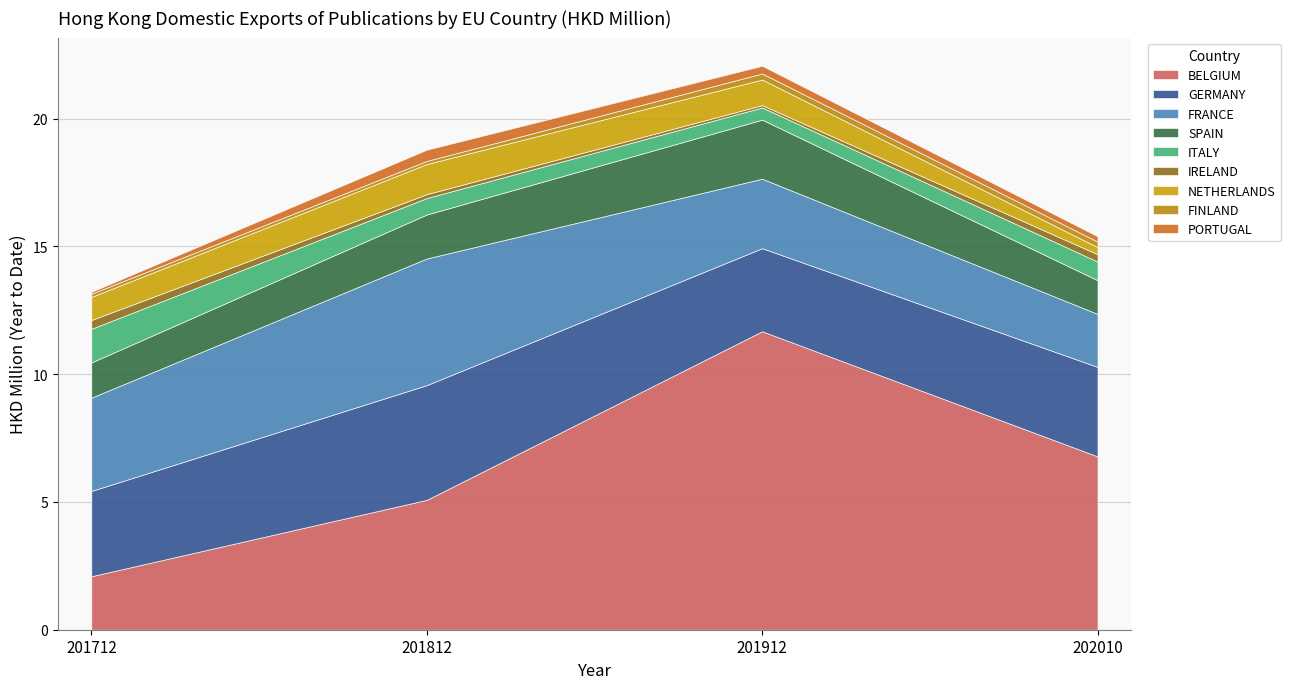

What are all the series names shown in the legend?

BELGIUM, GERMANY, FRANCE, SPAIN, ITALY, IRELAND, NETHERLANDS, FINLAND, PORTUGAL